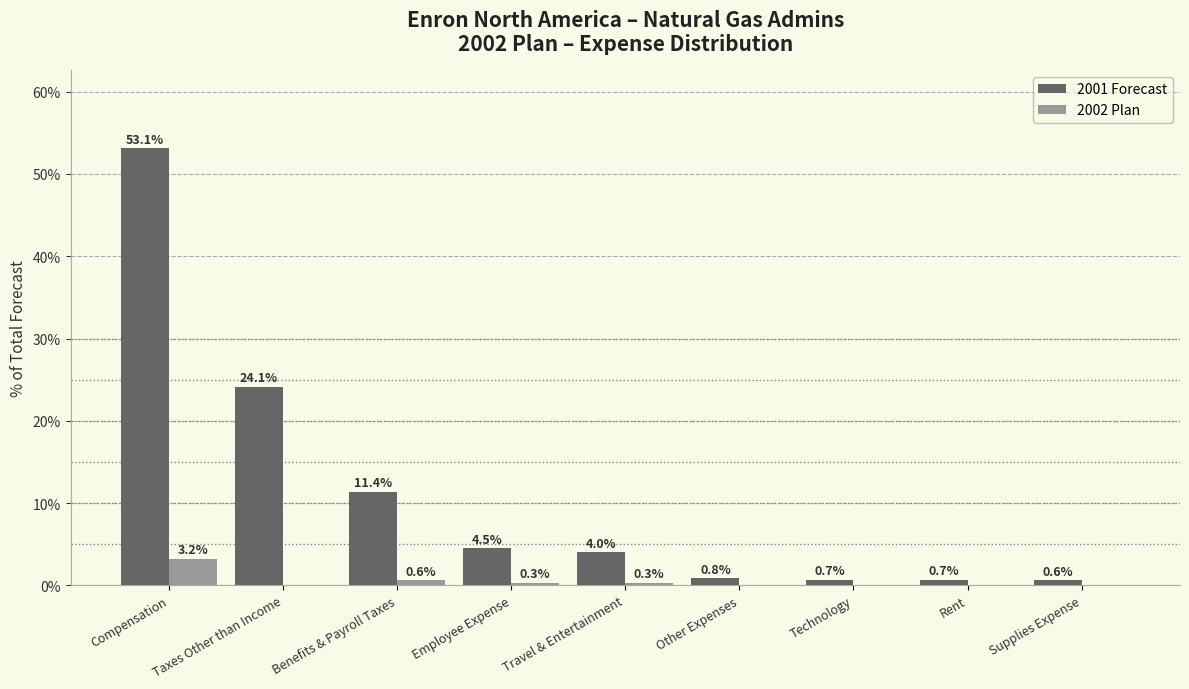

Between Travel & Entertainment and Supplies Expense, which series saw the biggest shift?

2001 Forecast